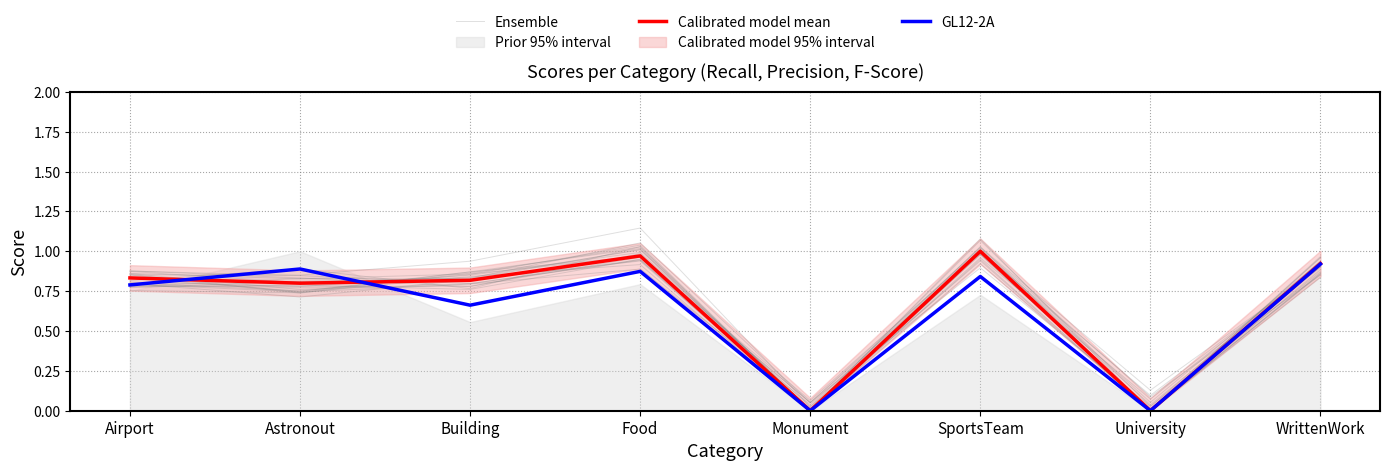

Between SportsTeam and Building, which is larger?

SportsTeam